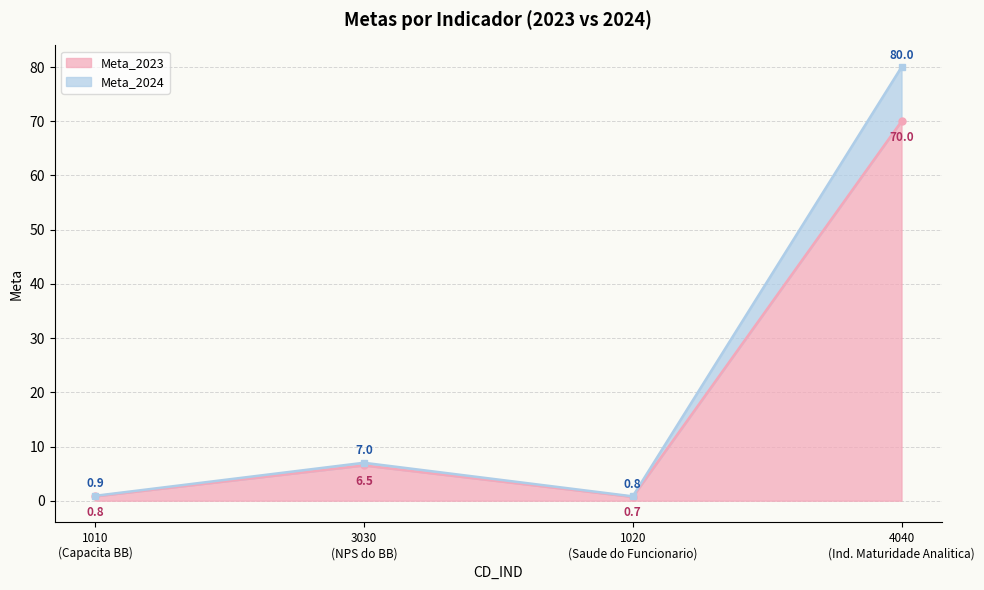

What is the difference between the second highest and second lowest values in the Meta_2023 series?

5.7